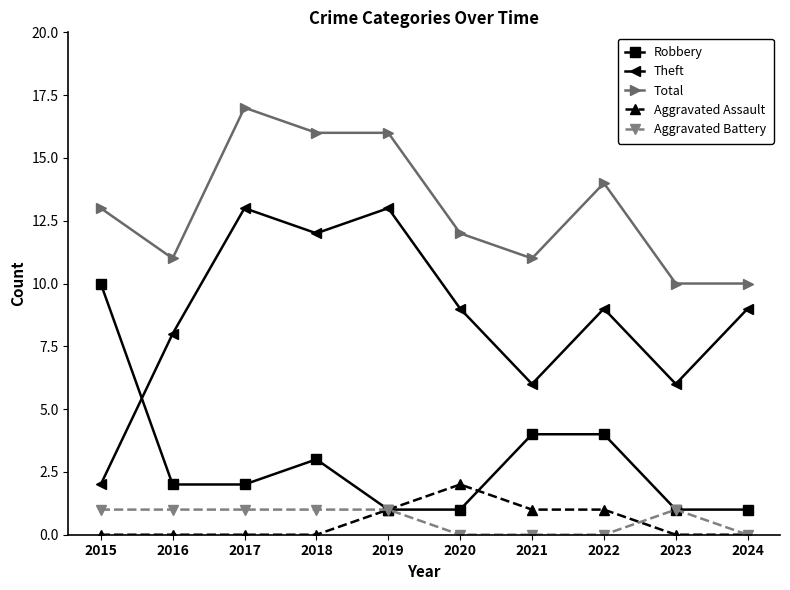

Which series has the largest range (max minus min)?

Theft